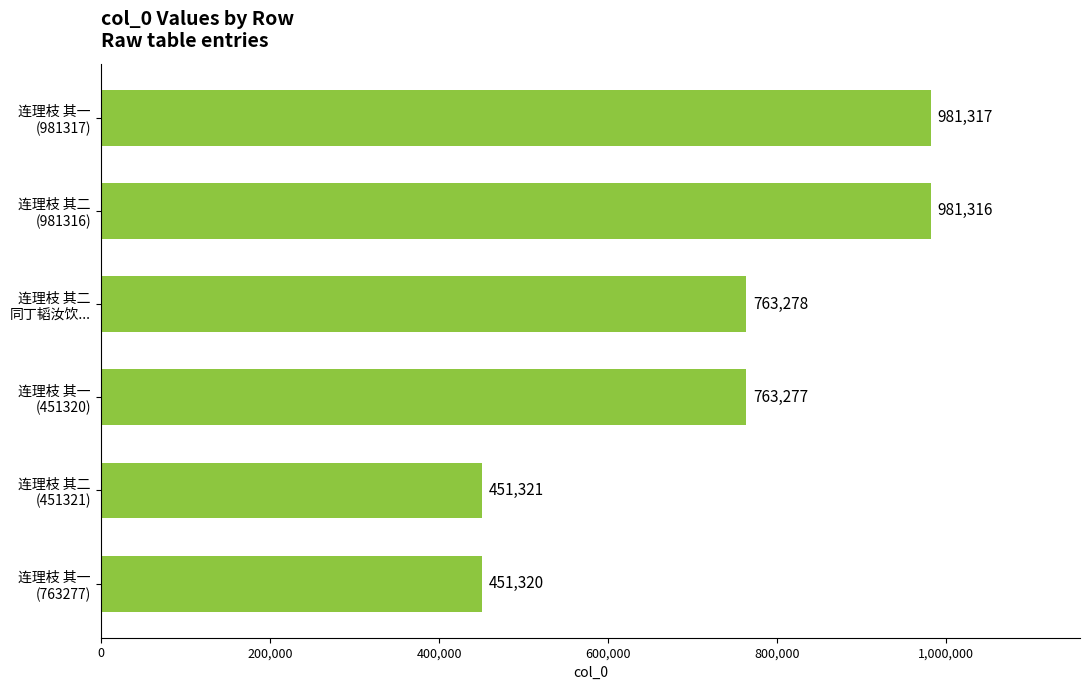

What is the difference between the maximum and minimum values?

529997